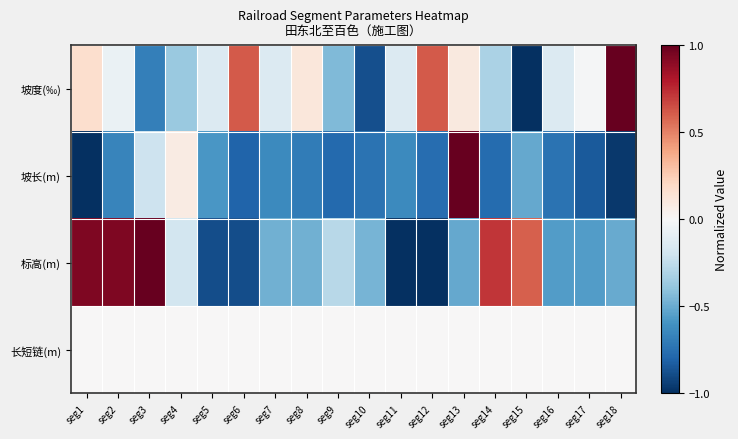

Reading left to right, extract all data points from this chart.

坡度(‰): seg1=0.2	seg2=-0.1	seg3=-0.7	seg4=-0.4	seg5=-0.1	seg6=0.6	seg7=-0.1	seg8=0.1	seg9=-0.4	seg10=-0.9	seg11=-0.1	seg12=0.6	seg13=0.1	seg14=-0.3	seg15=-1.0	seg16=-0.1	seg17=-0.0	seg18=1.0
坡长(m): seg1=-1.0	seg2=-0.7	seg3=-0.2	seg4=0.1	seg5=-0.6	seg6=-0.8	seg7=-0.6	seg8=-0.7	seg9=-0.8	seg10=-0.7	seg11=-0.6	seg12=-0.8	seg13=1.0	seg14=-0.8	seg15=-0.5	seg16=-0.7	seg17=-0.8	seg18=-1.0
标高(m): seg1=0.9	seg2=0.9	seg3=1.0	seg4=-0.2	seg5=-0.9	seg6=-0.9	seg7=-0.5	seg8=-0.5	seg9=-0.3	seg10=-0.5	seg11=-1.0	seg12=-1.0	seg13=-0.5	seg14=0.7	seg15=0.6	seg16=-0.6	seg17=-0.6	seg18=-0.5
长短链(m): seg1=0.0	seg2=0.0	seg3=0.0	seg4=0.0	seg5=0.0	seg6=0.0	seg7=0.0	seg8=0.0	seg9=0.0	seg10=0.0	seg11=0.0	seg12=0.0	seg13=0.0	seg14=0.0	seg15=0.0	seg16=0.0	seg17=0.0	seg18=0.0